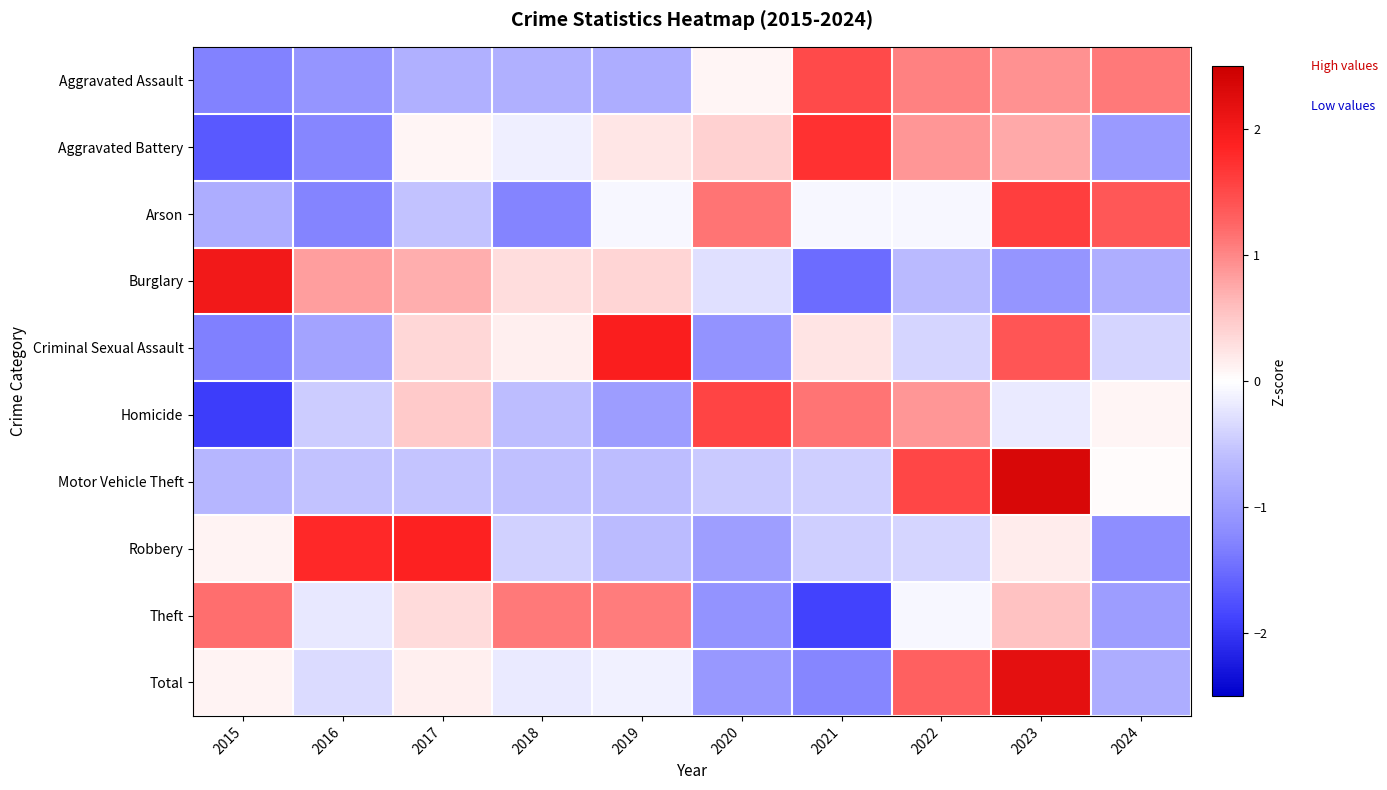

What is the total value across all series at 2017?

2.1